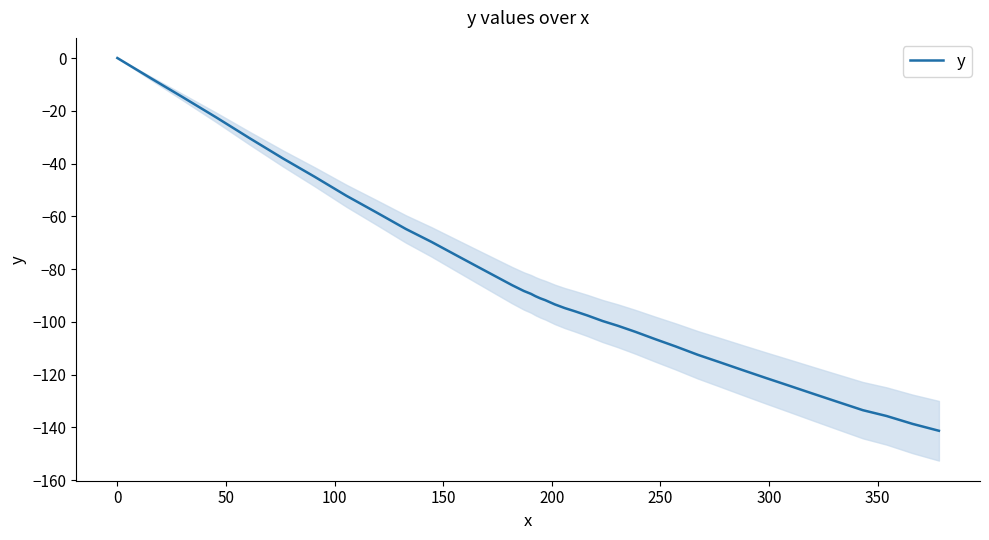

Reading right to left, list all the values displayed in this chart.

-141.3	-138.7	-135.7	-133.5	-130.3	-127.1	-124.2	-121.3	-118.4	-115.4	-112.5	-109.3	-106.6	-103.8	-101.5	-99.7	-97.6	-96.0	-94.8	-93.4	-91.8	-91.1	-90.3	-89.4	-88.3	-86.1	-82.8	-79.1	-74.9	-69.7	-64.8	-58.5	-52.2	-45.1	-38.1	-30.4	-22.5	-14.8	-7.7	0.0